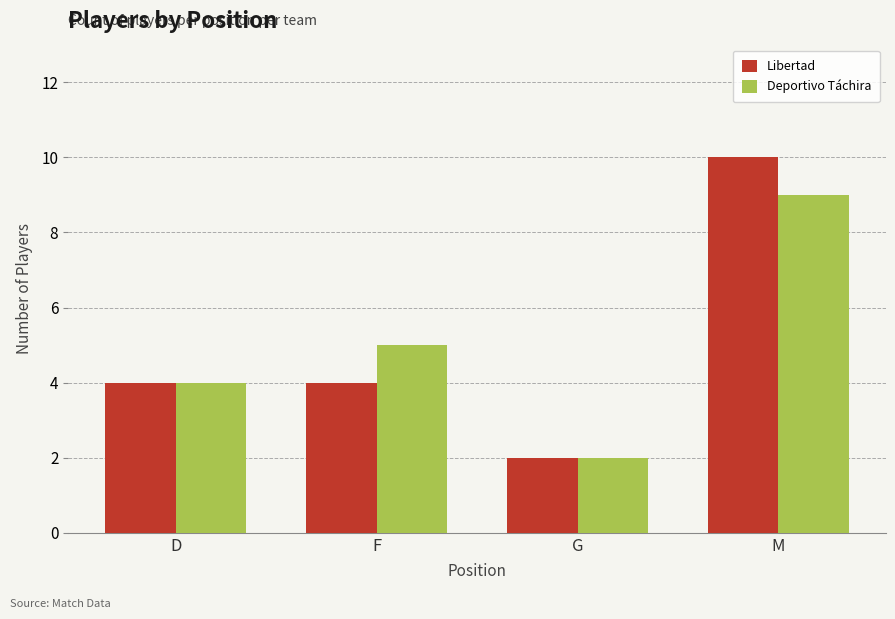

What is the total value across all series at G?

4